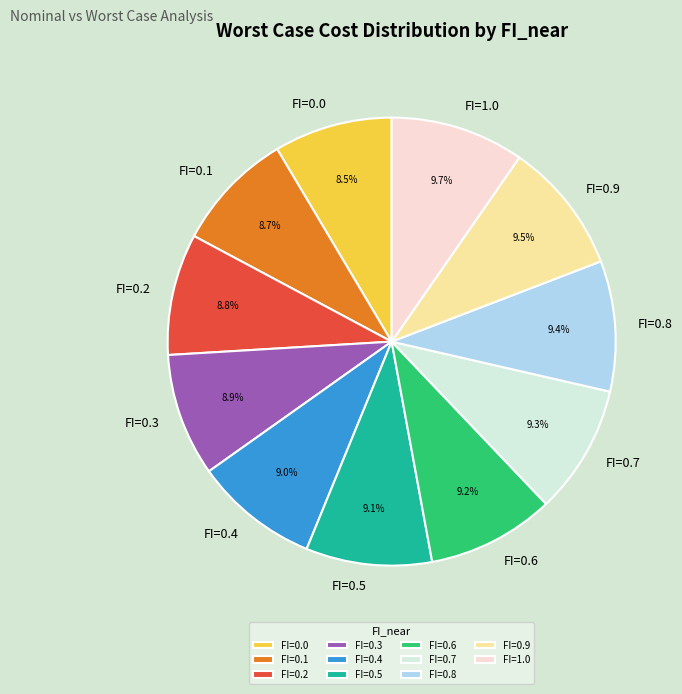

Is there any slice that represents more than half of the pie?

No